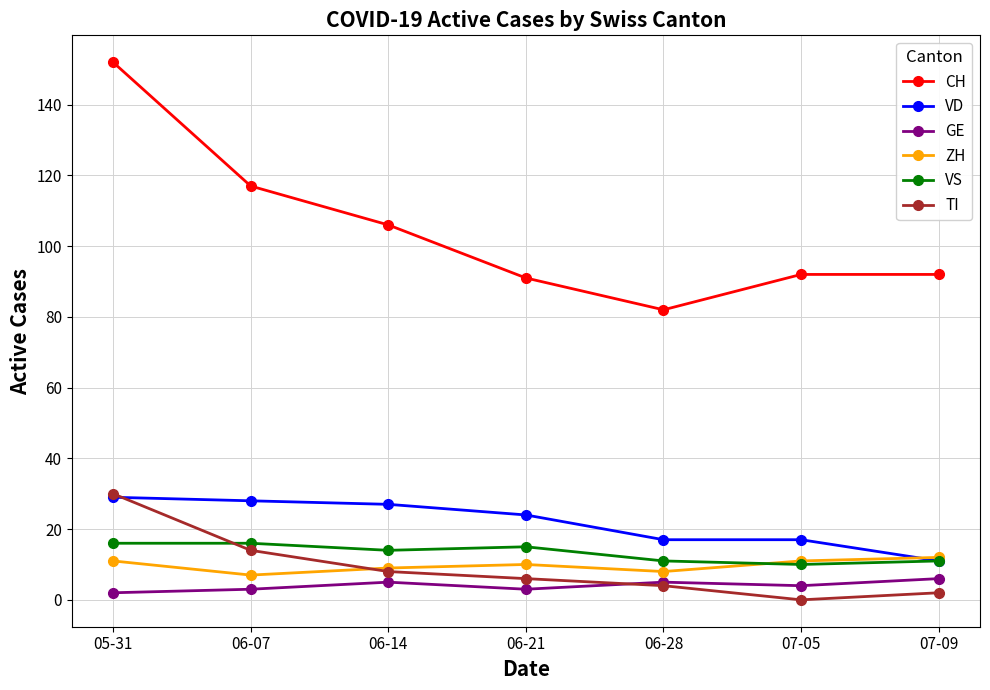

The GE series shows 3 at 06-07. True or false?

True